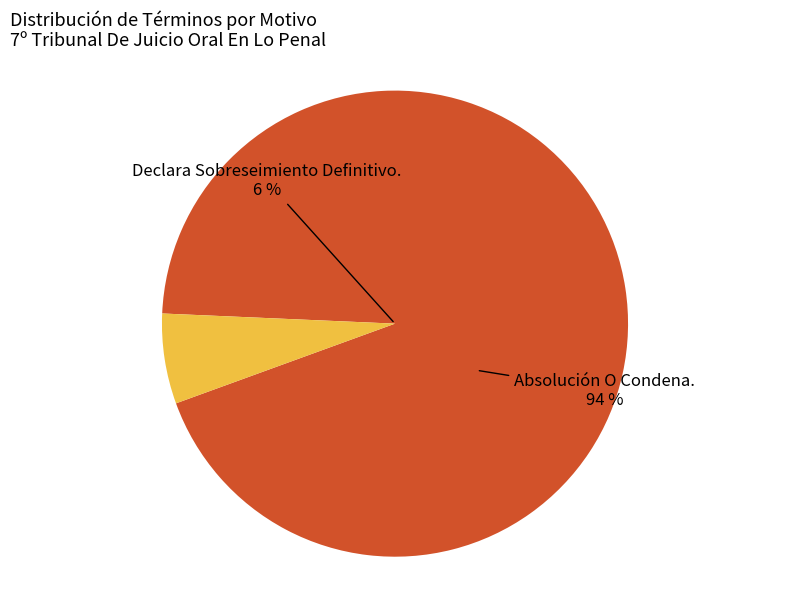

What percentage do Declara Sobreseimiento Definitivo. and Absolución O Condena. together represent?

100.0%